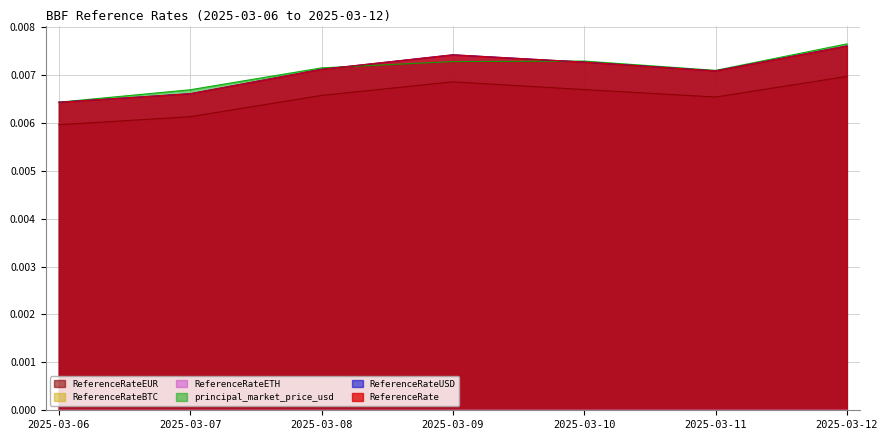

The ReferenceRateEUR series shows 0.0 at 2025-03-06. True or false?

False